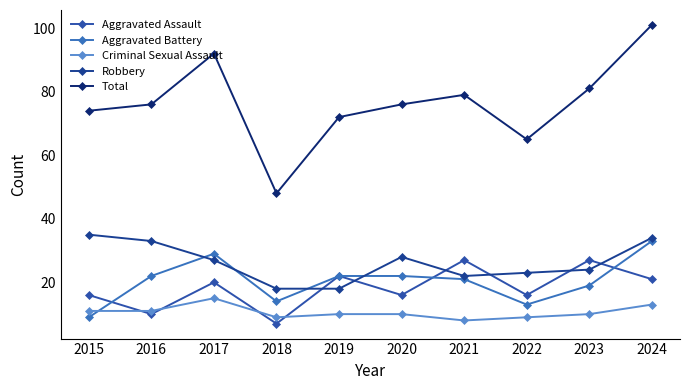

How many interior local valleys does the Total series have?

2